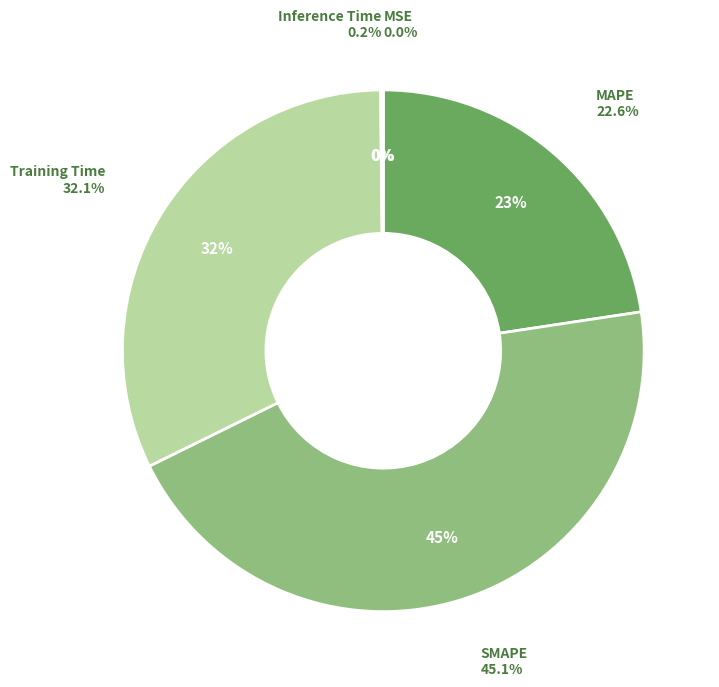

How many slices are in this pie chart?

5